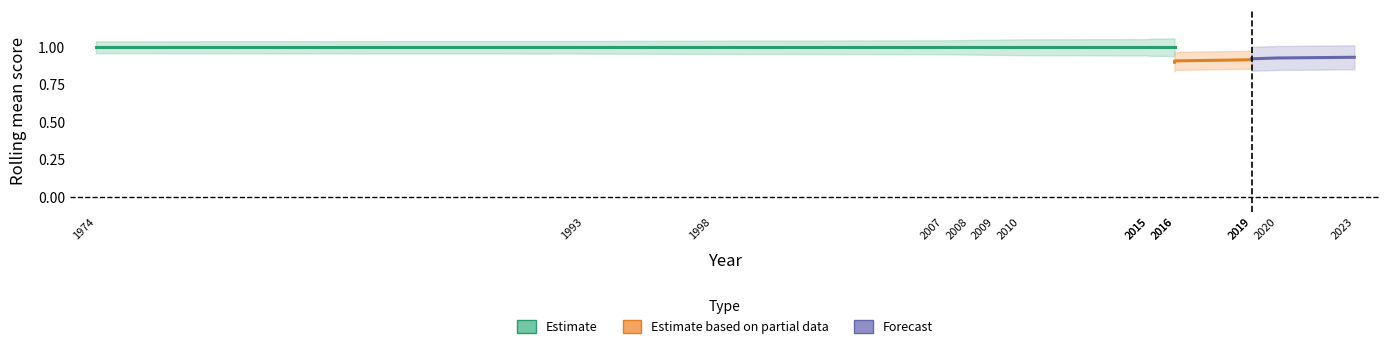

The value of relevance at 2010 is 0. True or false?

False